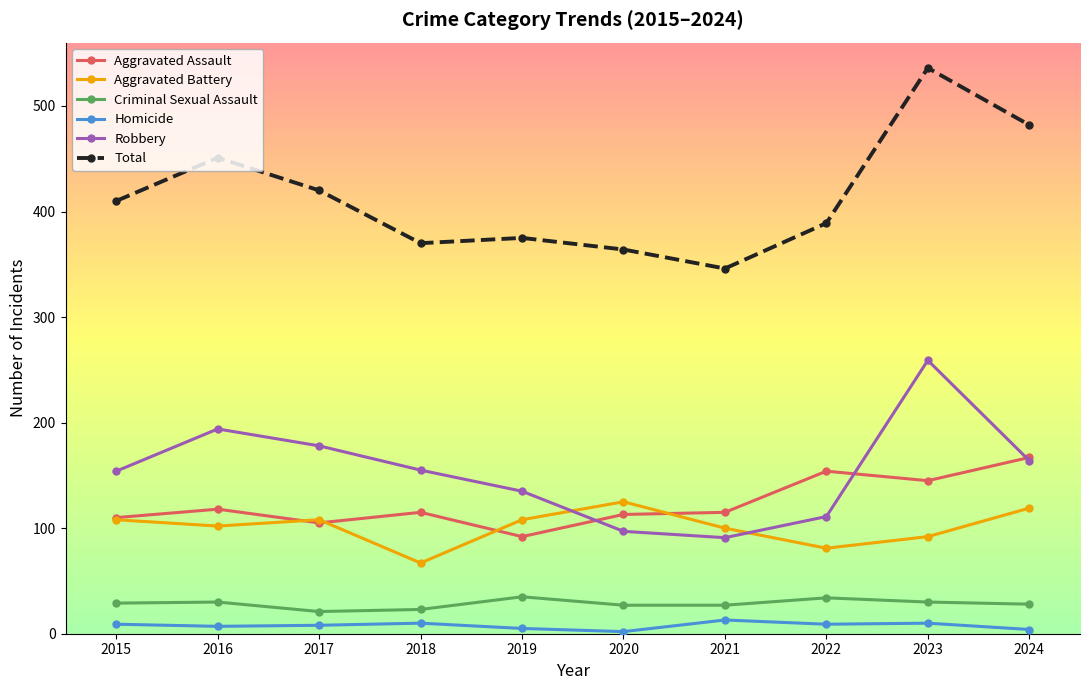

At 2023, list the series in order from smallest to largest.

Homicide, Criminal Sexual Assault, Aggravated Battery, Aggravated Assault, Robbery, Total